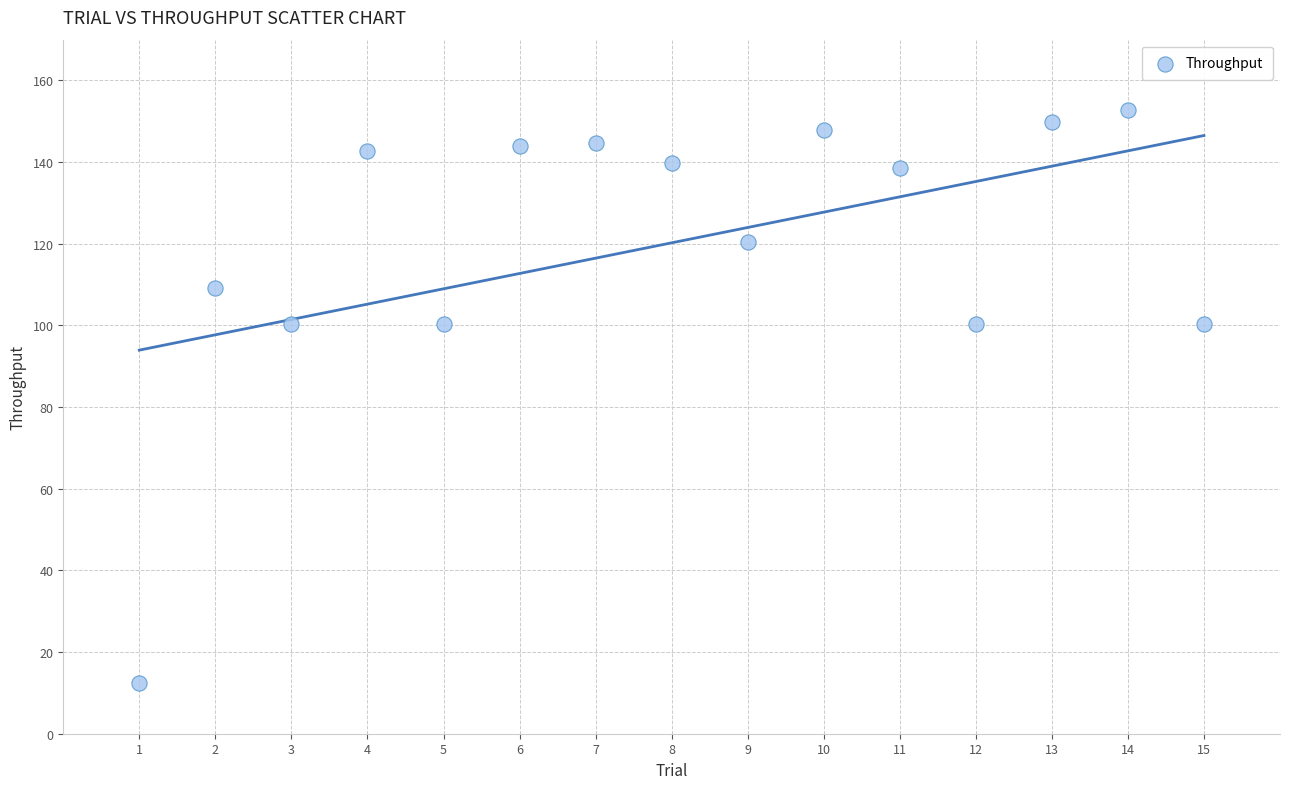

What is the range of Y values (max minus min)?

140.2